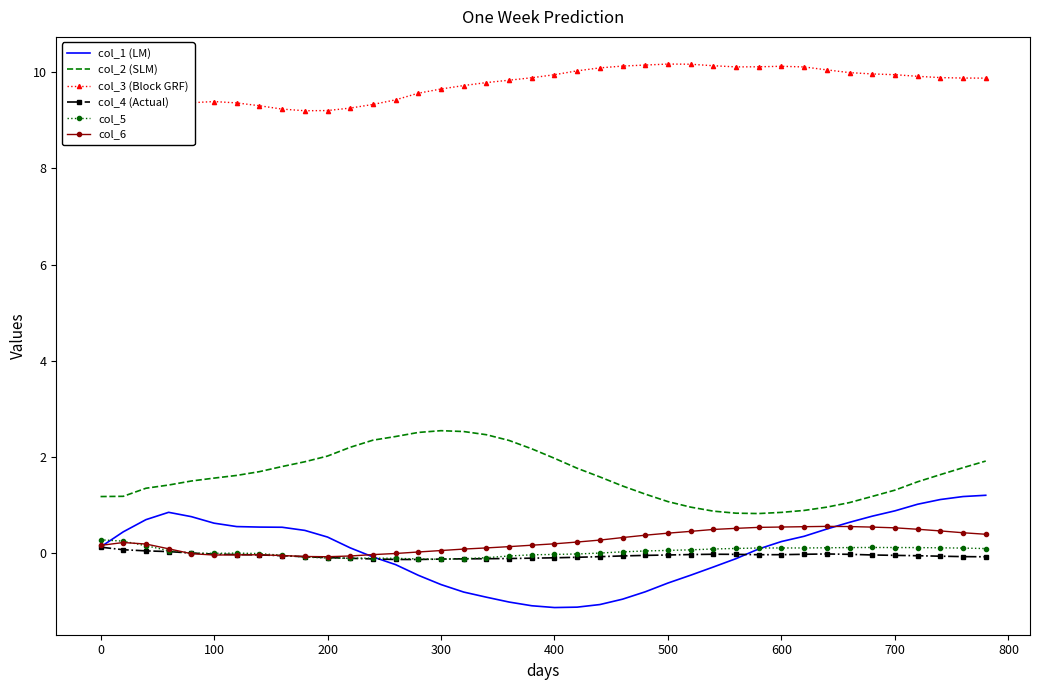

In col_5, how many points are lower than both neighbors (excluding endpoints)?

3